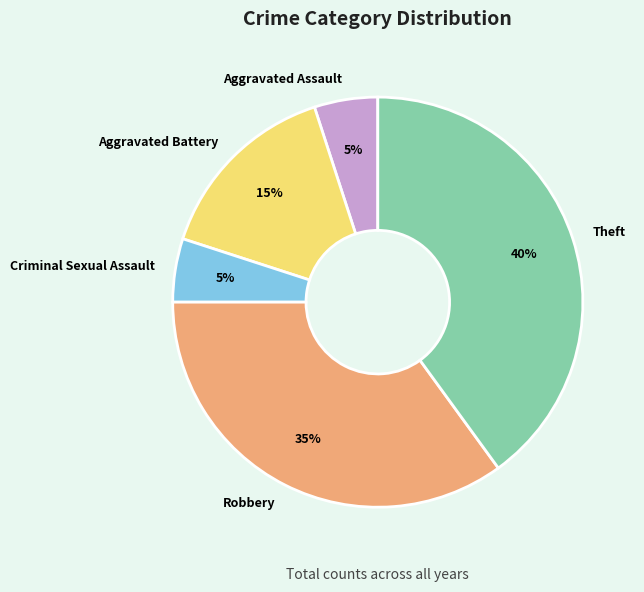

Does Aggravated Battery account for over 50% of the chart?

No